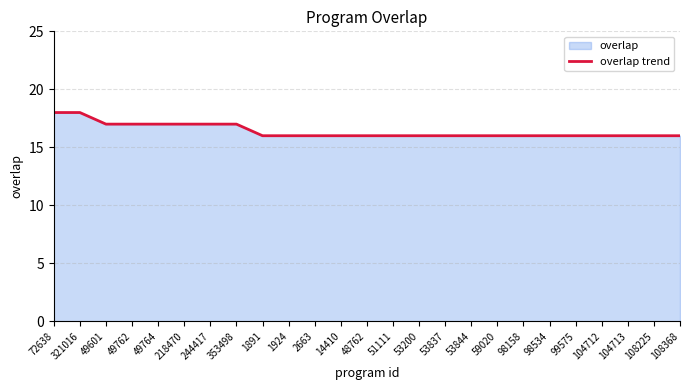

Which has a higher value, 53844 or 1924?

53844